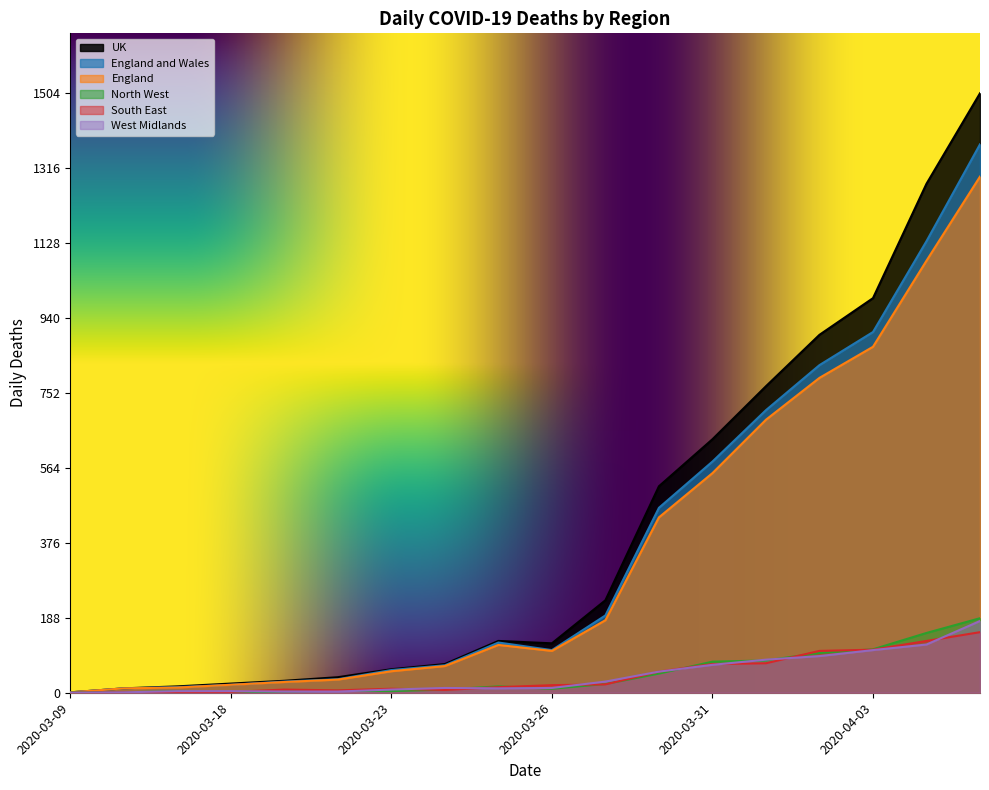

How many series are shown in this chart?

6